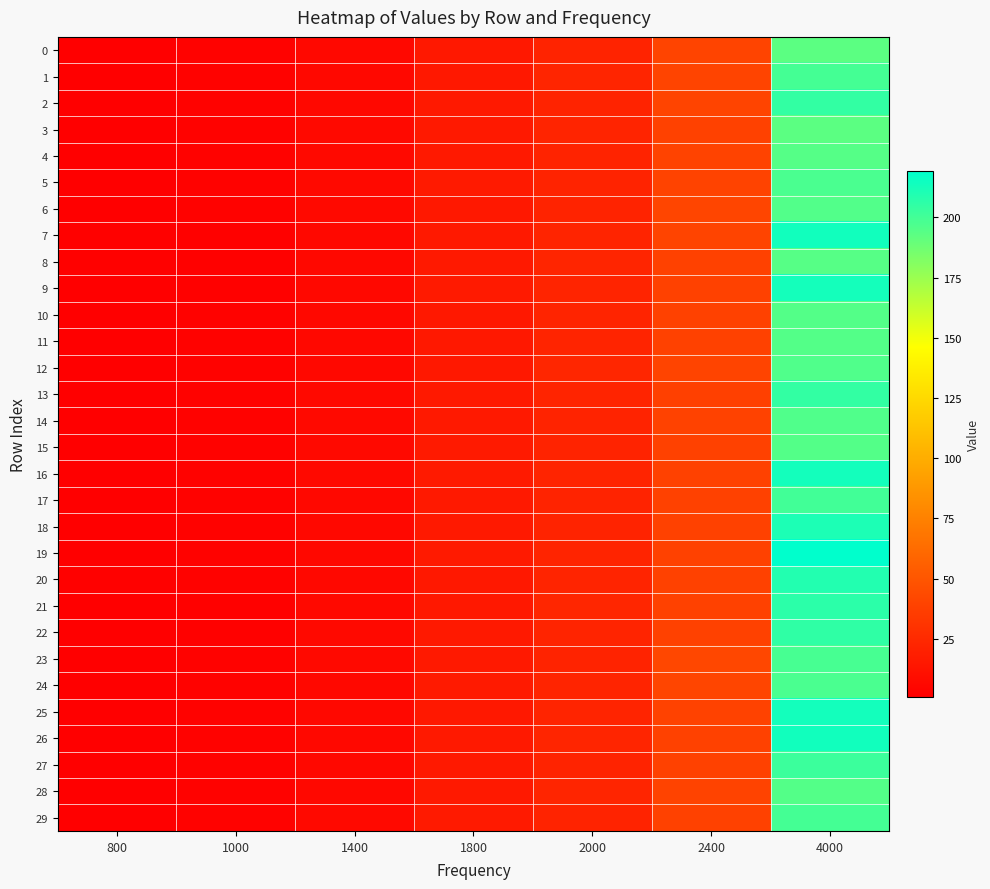

At how many categories does at least one series exceed 138?

1